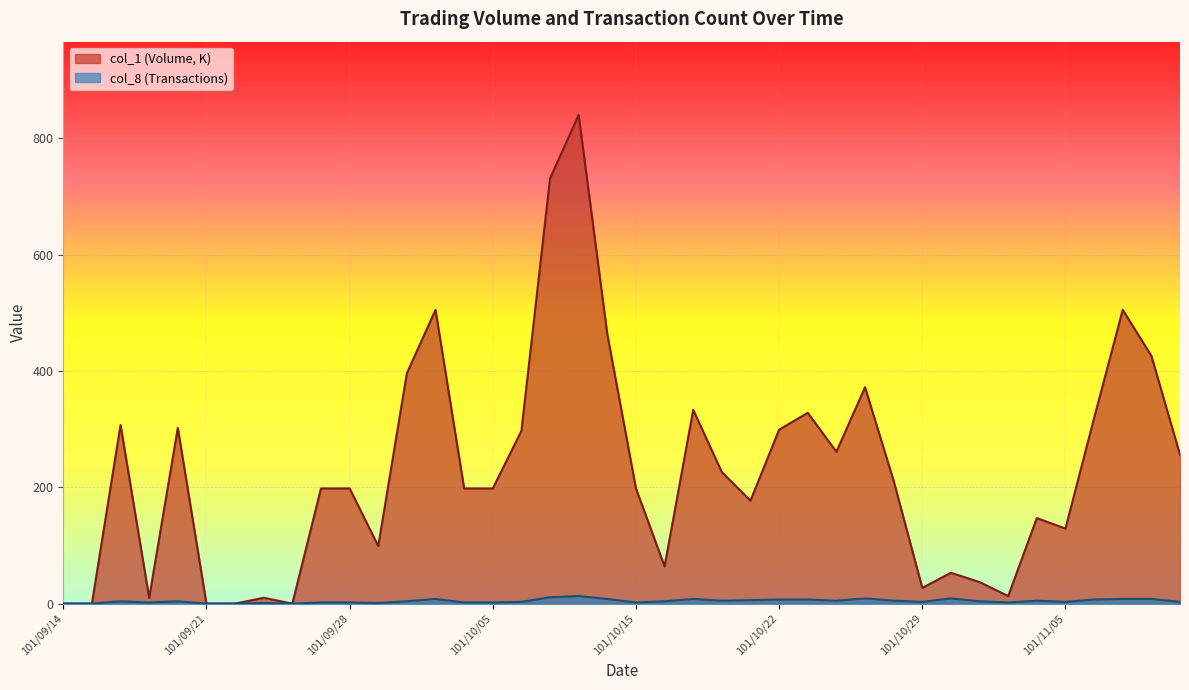

What value does the col_1 series have at 101/10/11?

840